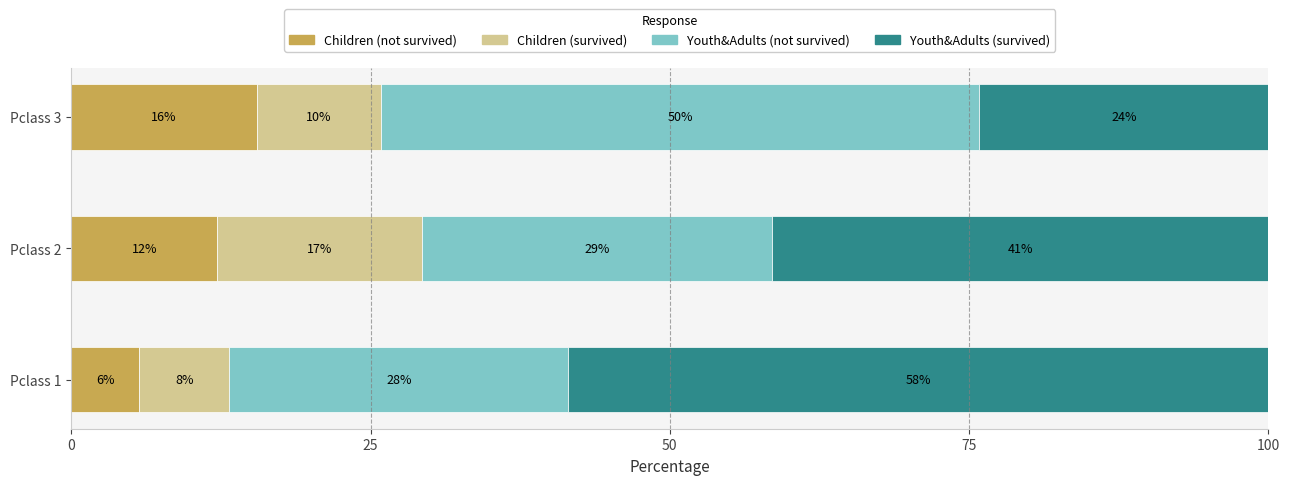

What are all the series names shown in the legend?

Children (not survived), Children (survived), Youth&Adults (not survived), Youth&Adults (survived)